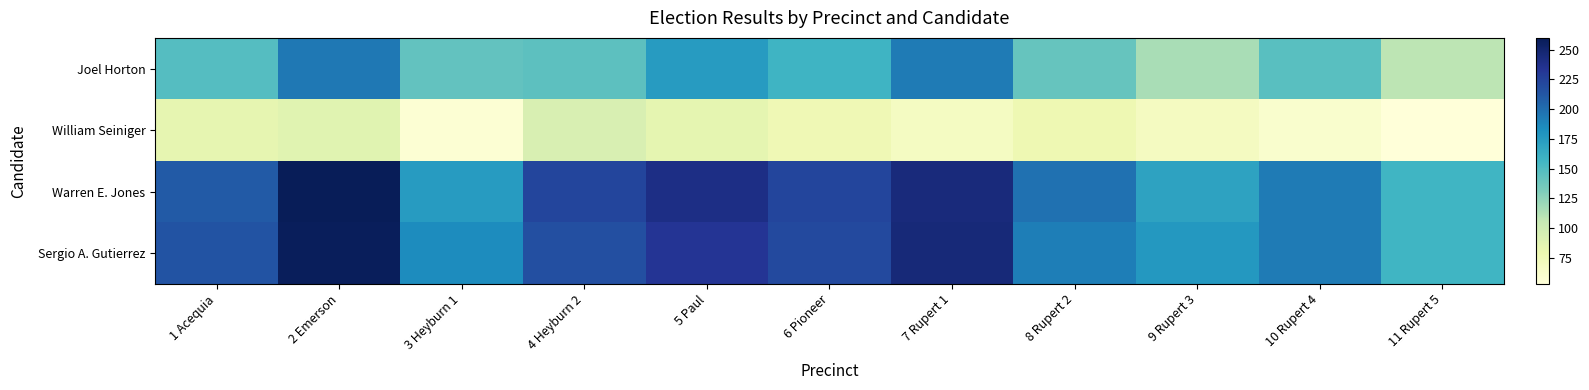

Which series has the largest range (max minus min)?

Warren E. Jones